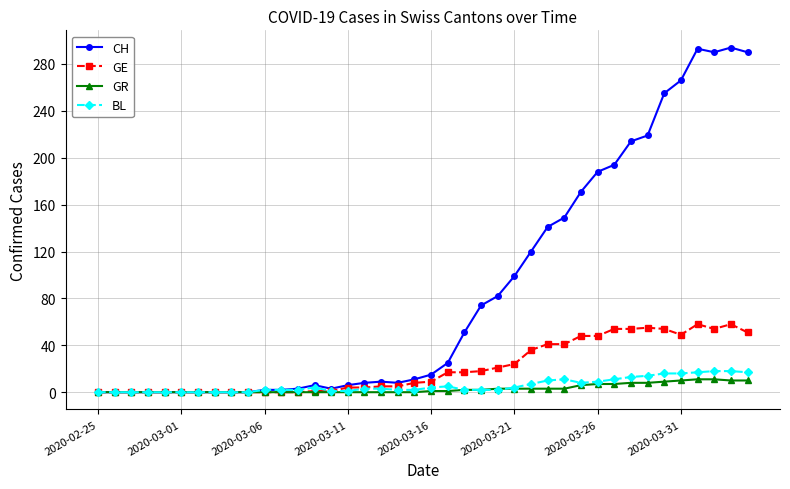

What is the maximum value for BL?

18